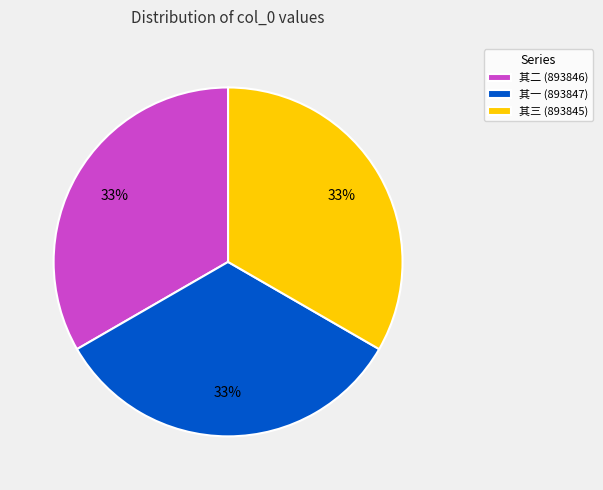

What percentage is the 其二 (893846) slice, to the nearest percent?

33%